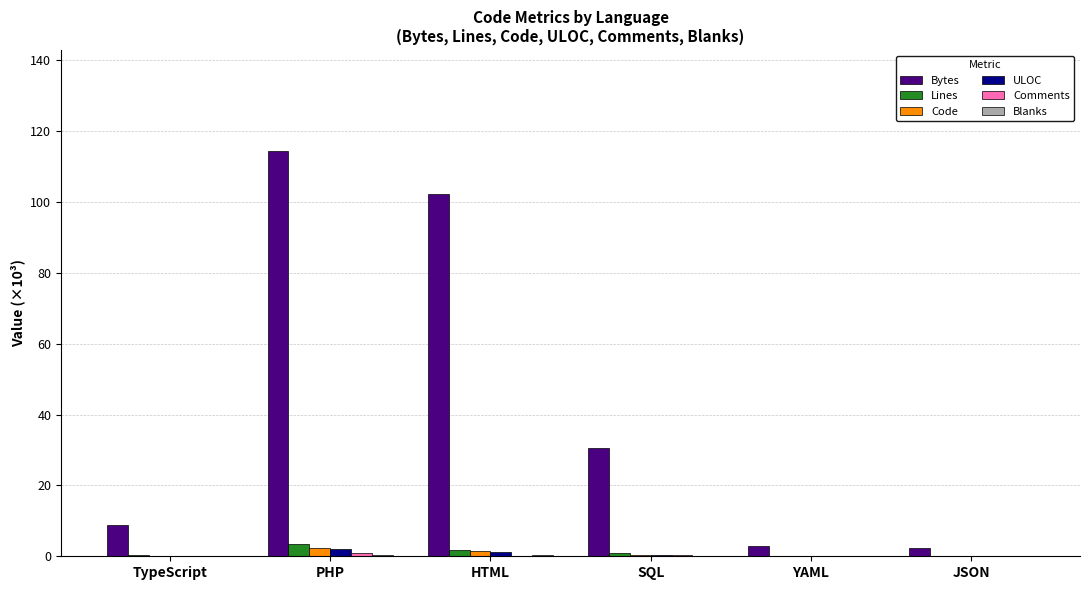

What is the sum of all Bytes values?

260.9